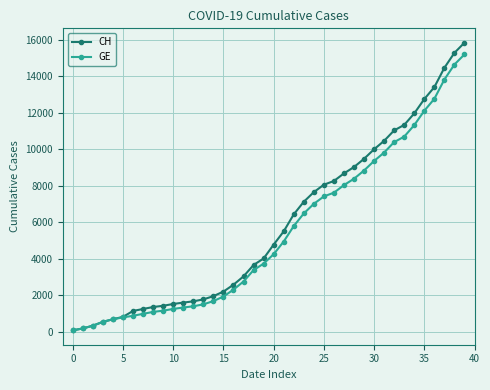

What is the greatest value displayed?

15850